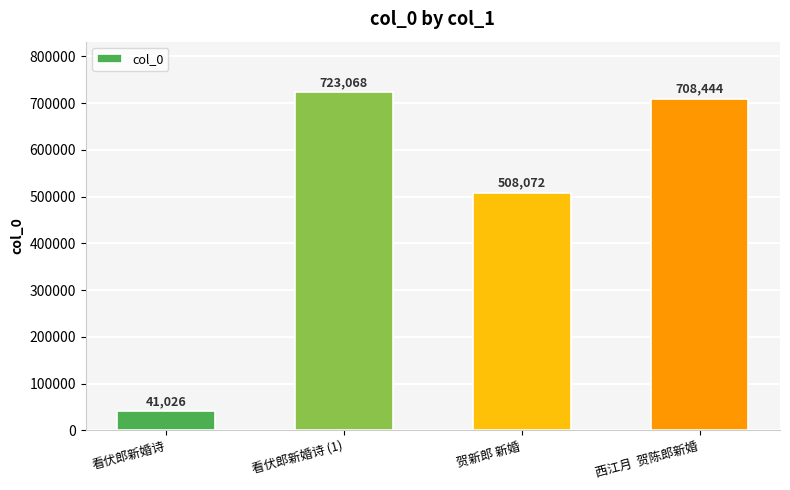

True or false: the data shows 15801 at 看伏郎新婚诗.

False